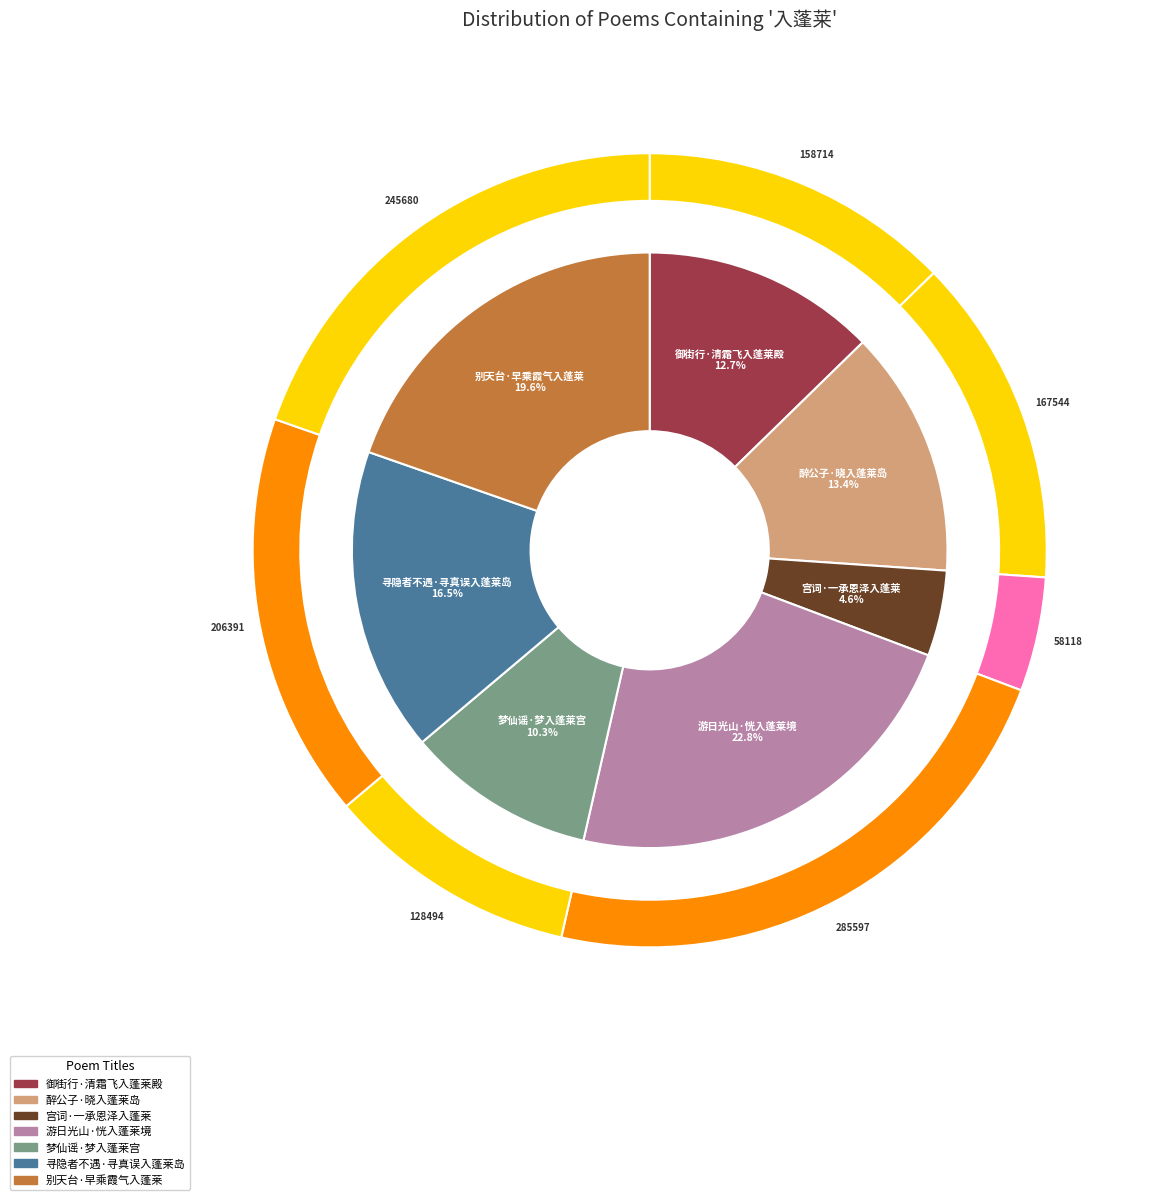

Does any single category account for the majority?

No